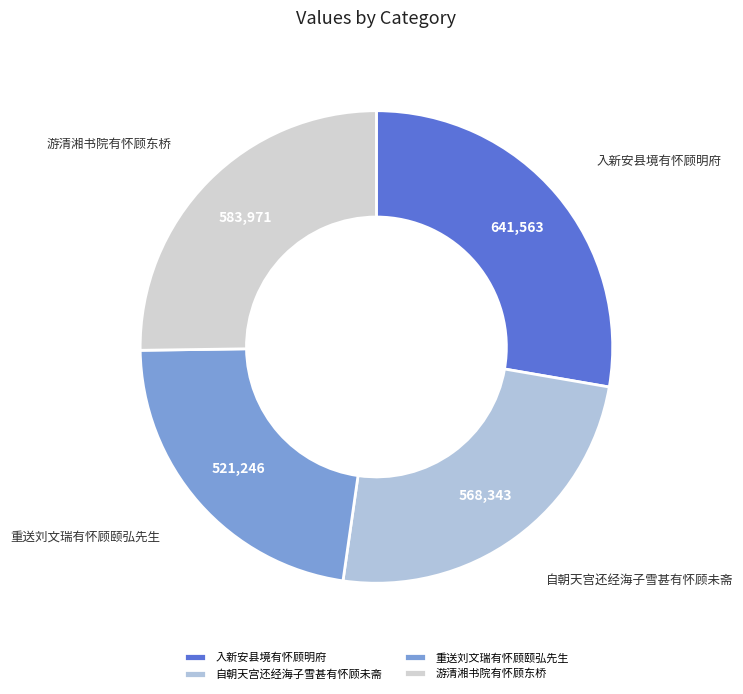

Between 自朝天宫还经海子雪甚有怀顾未斋 and 入新安县境有怀顾明府, which is larger?

入新安县境有怀顾明府